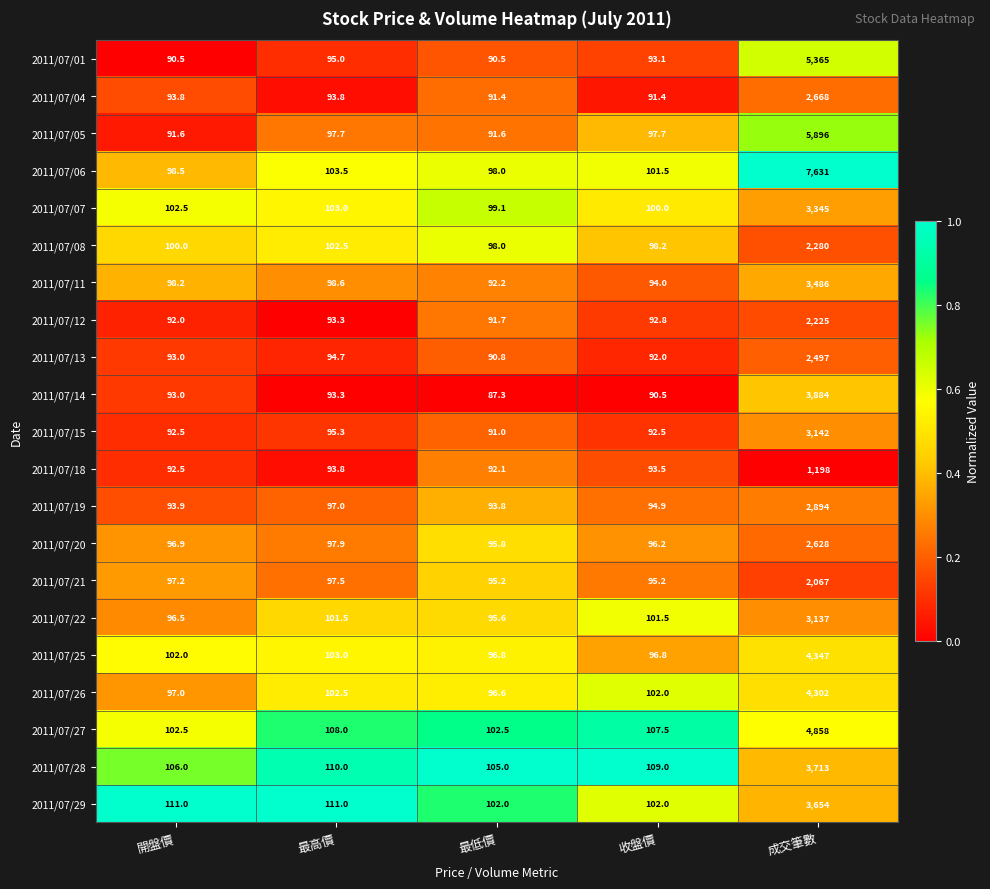

The value of 2011/07/06 at 成交筆數 is 7631.0. True or false?

True